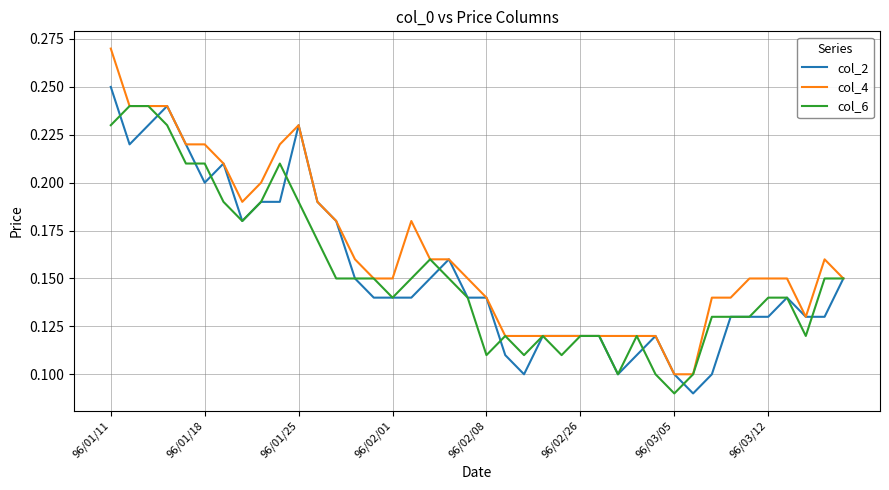

Which series has the largest total across all categories?

col_4